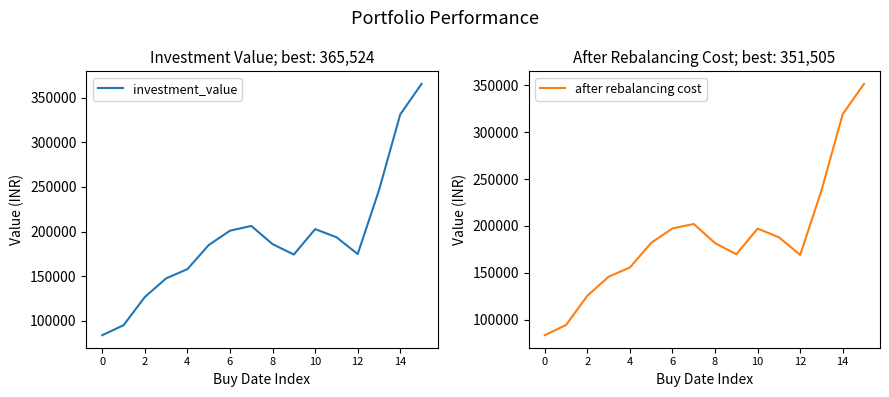

What is the minimum value for investment_value?

83769.3